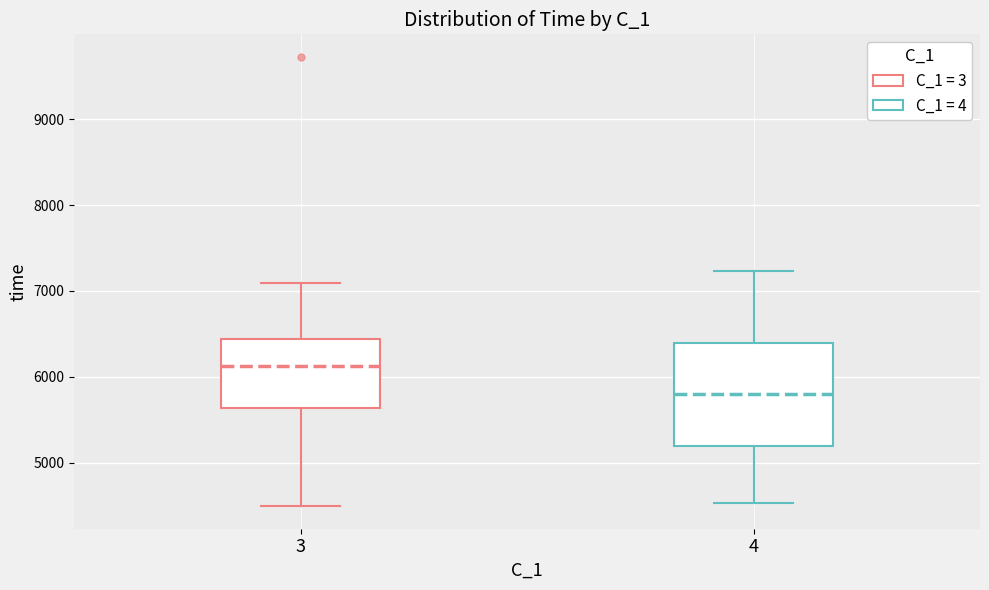

Where does the median line of the box at x = 4 sit on the y-axis? The values are not printed on the chart, so give them approximately, as read against the axis.

5800